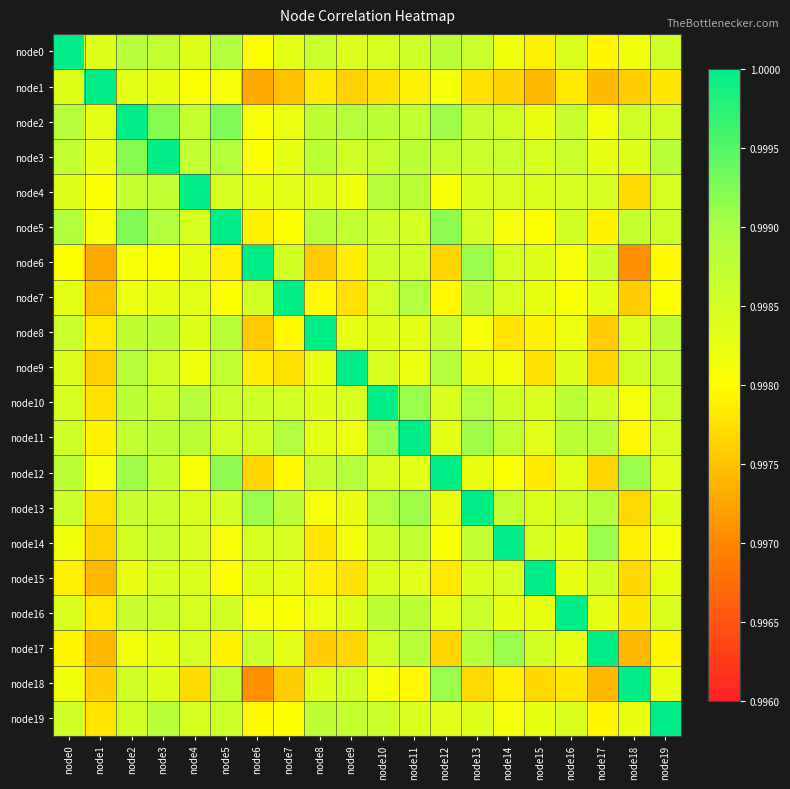

At which category is the sum across all series the highest?

node2